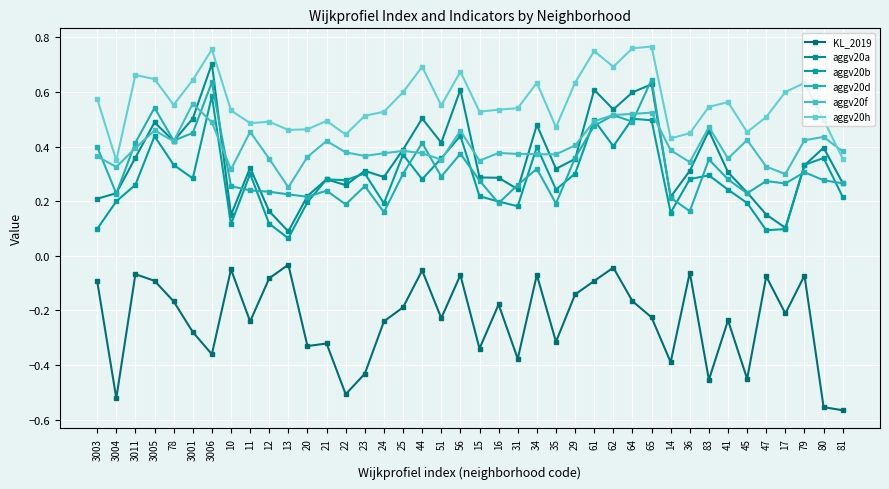

Is it true that KL_2019 equals -0.3 at 25?

False